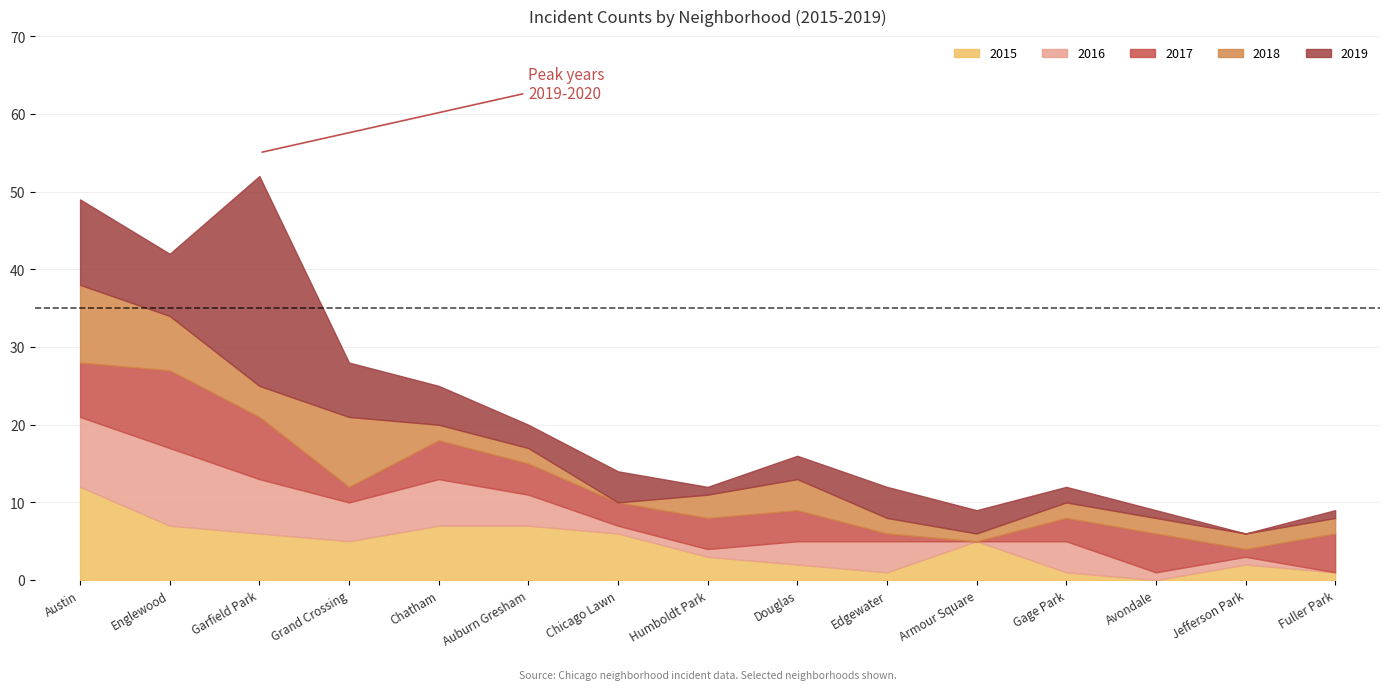

What is the sum of the 2015 values at Grand Crossing and Gage Park?

6